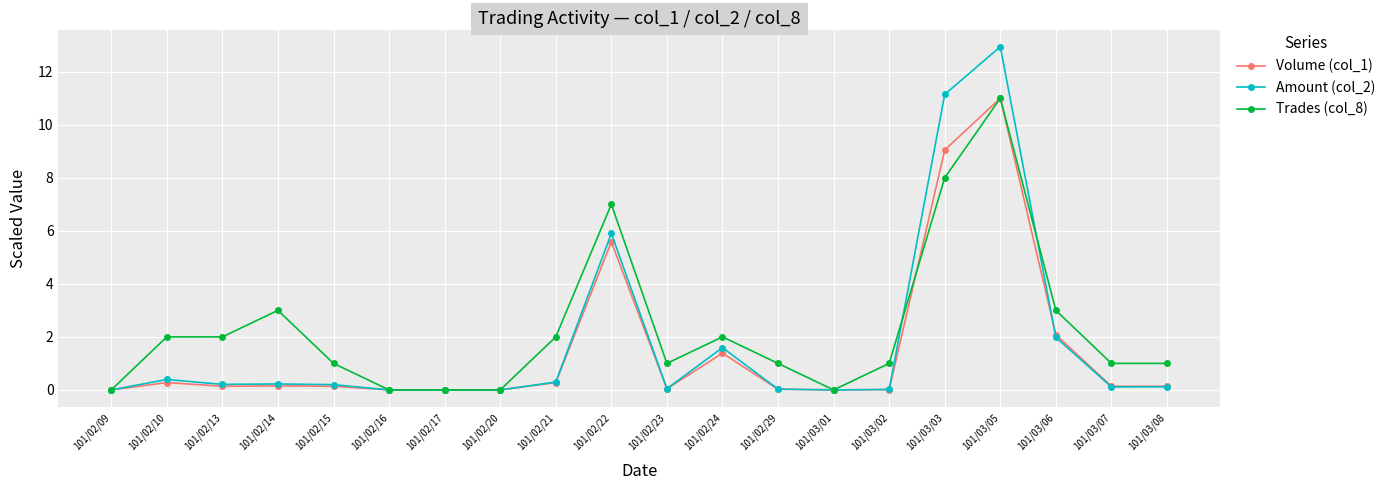

At which category does the chart reach its peak across all series?

101/03/05